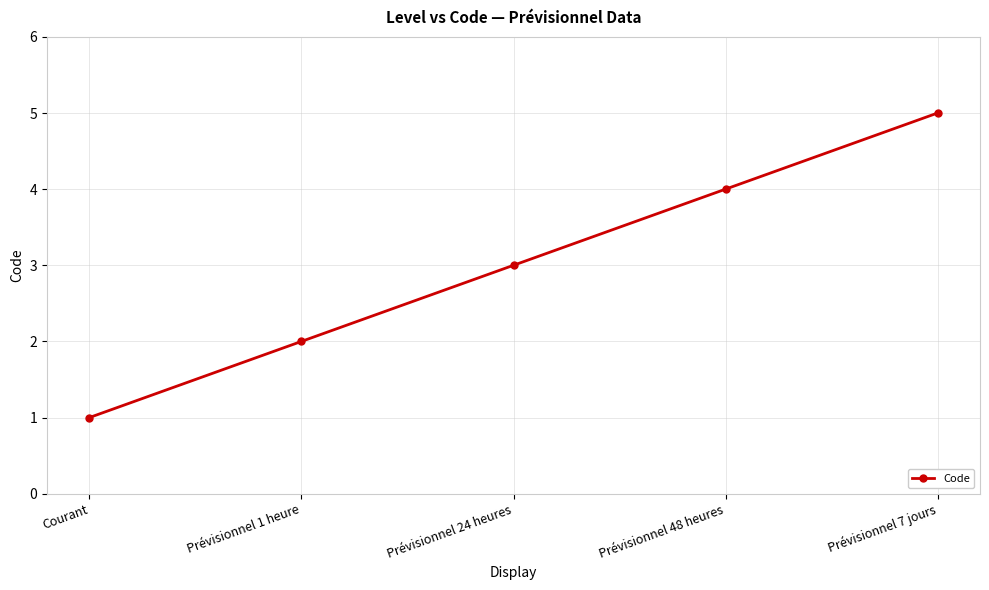

How many lines are shown in the chart?

1